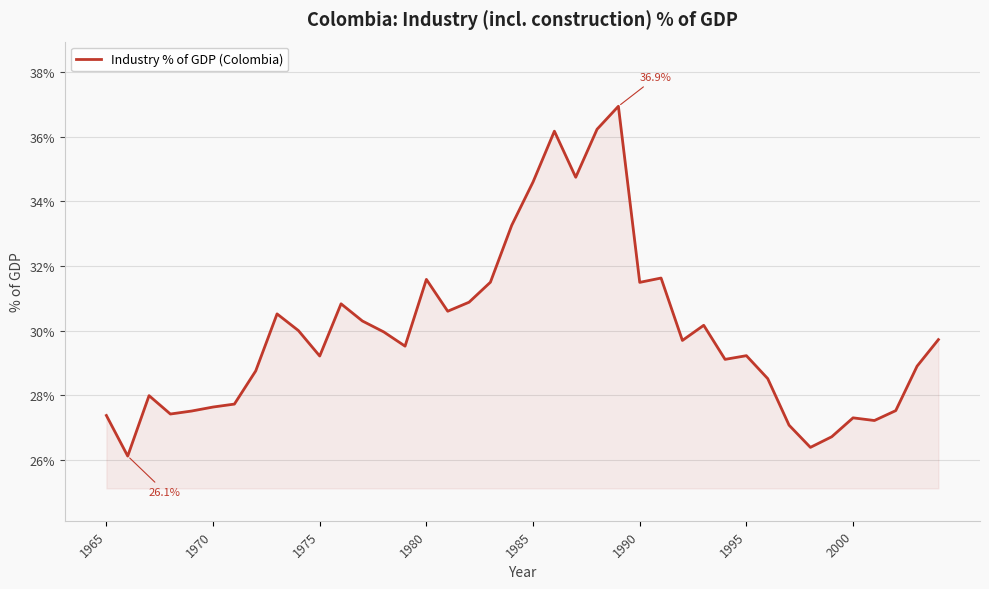

What is the greatest value displayed?

36.9